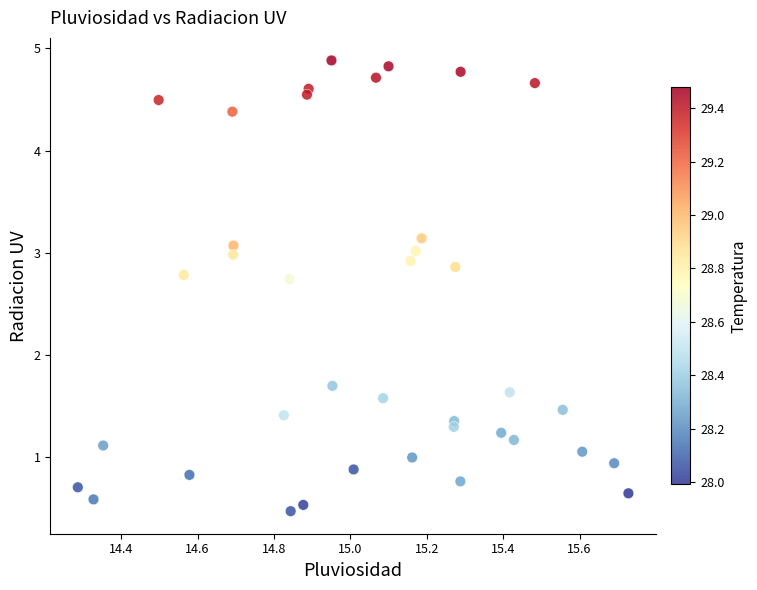

What Y value in the scatter plot is closest to 2?

1.7